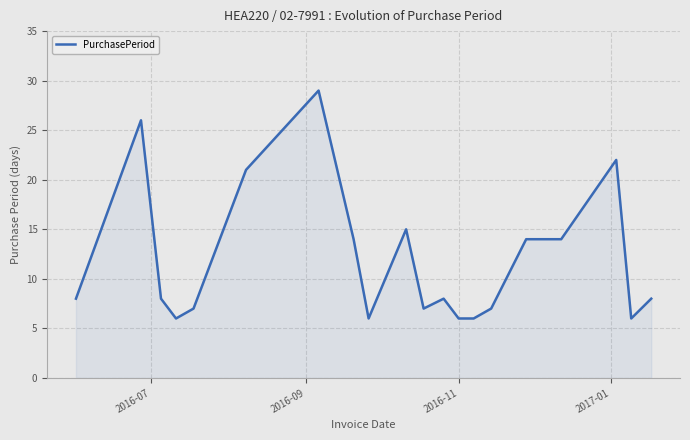

What is the difference between the maximum and minimum values?

23